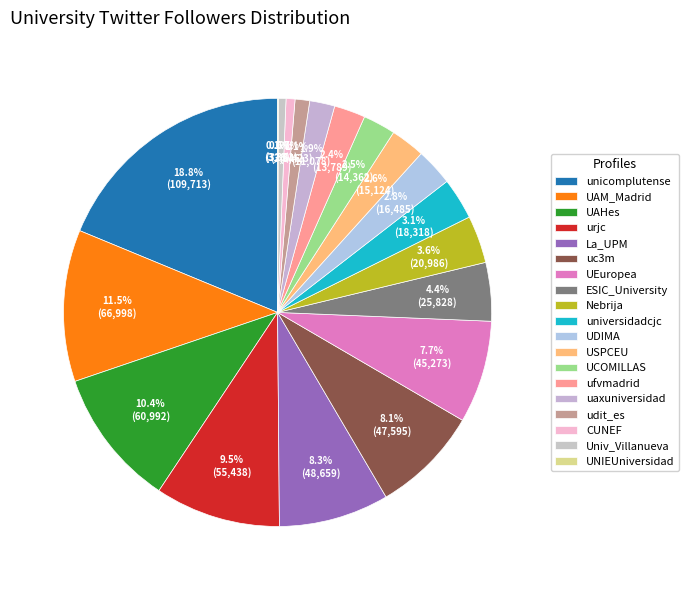

What is the change in value from La_UPM to UEuropea?

-3386